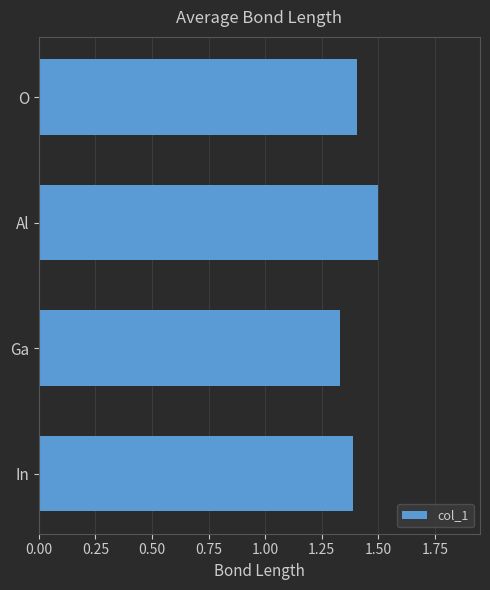

What is the change in value from Ga to O?

+0.1